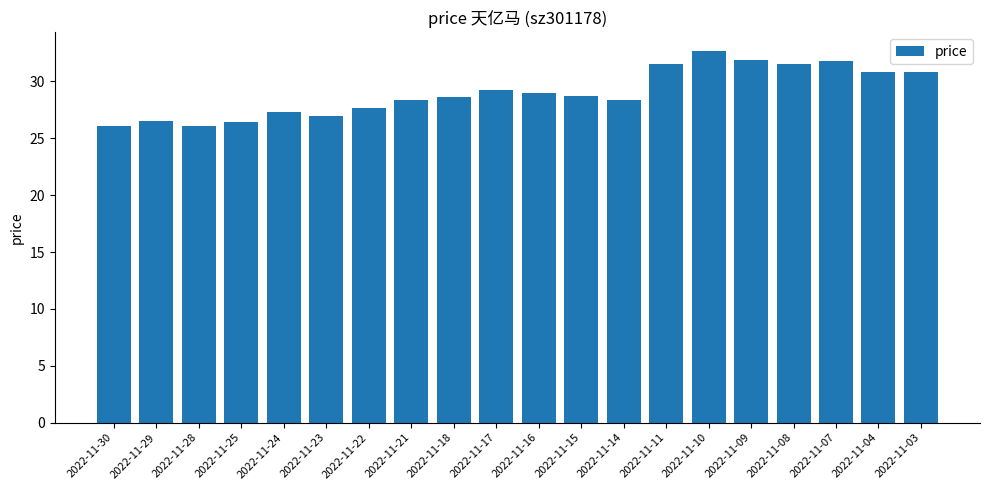

What is the difference between the maximum and minimum values?

6.6